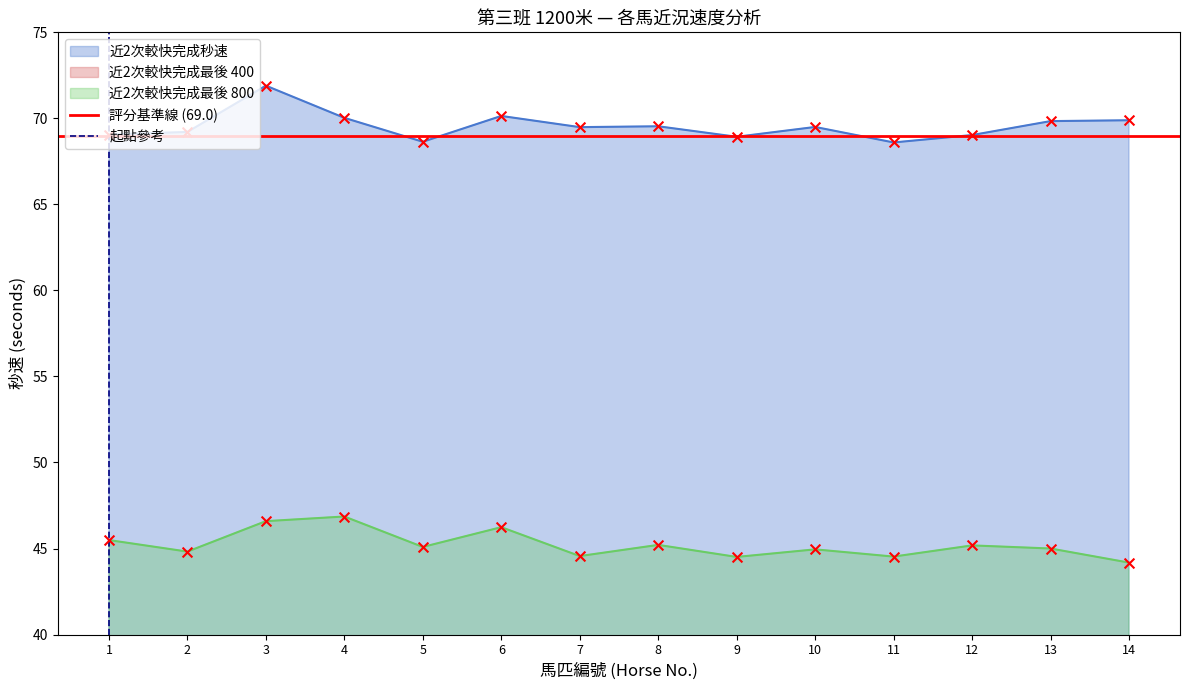

Is the value of 評分基準線 (69.0) at 1 greater than the value of 起點參考 at 1?

Yes